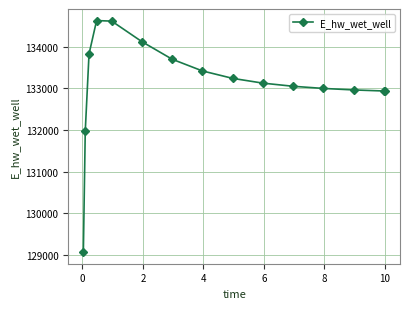

What is the minimum value shown in the chart?

129070.3